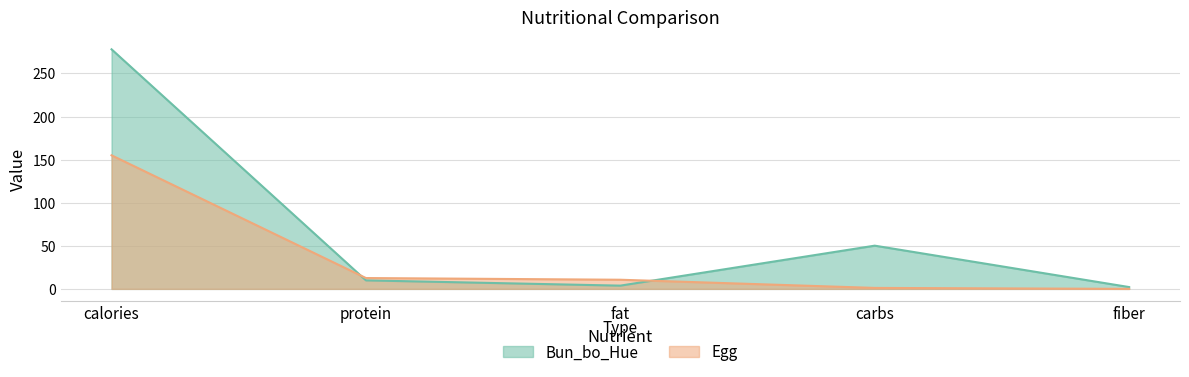

What is the value of the Egg point at the 2nd from the left?

12.6